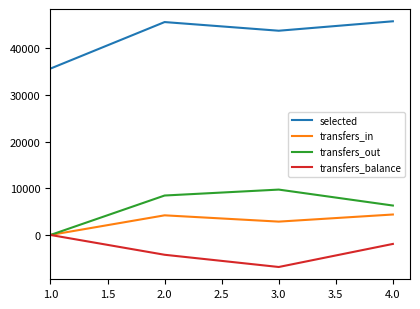

What position from the right is 1.0?

4